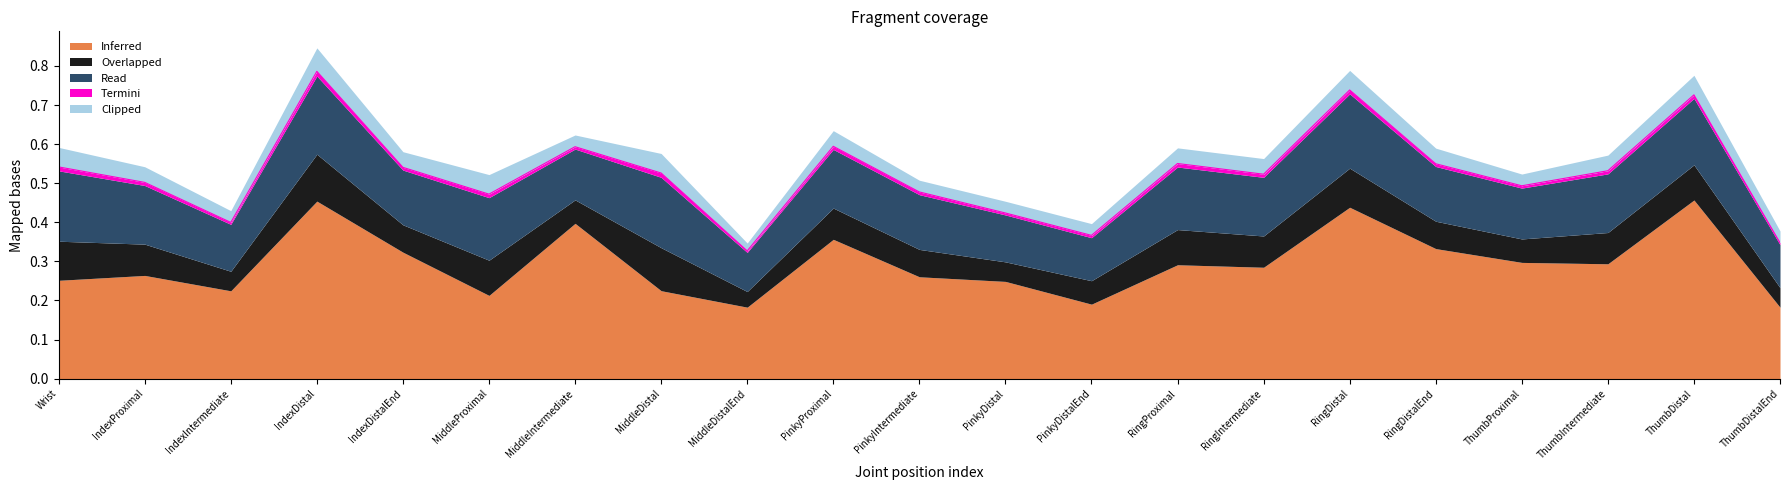

Is the value of Inferred at IndexDistalEnd greater than the value of Termini at RingIntermediate?

Yes